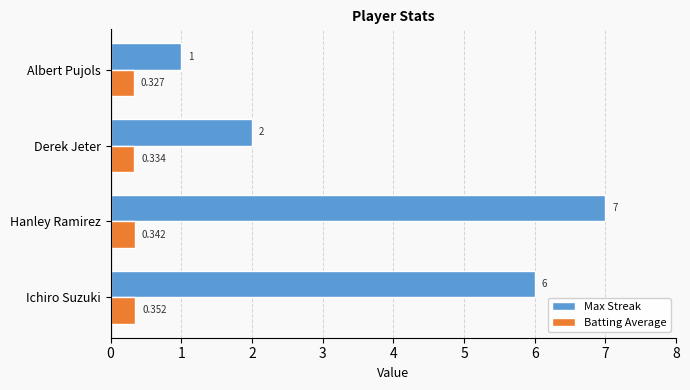

What is the lowest value of the Max Streak series?

1.0